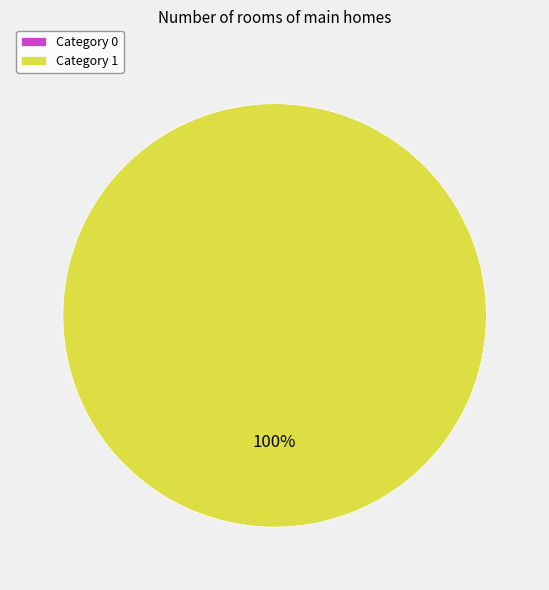

Is it true that 1 is 100% of the pie?

True